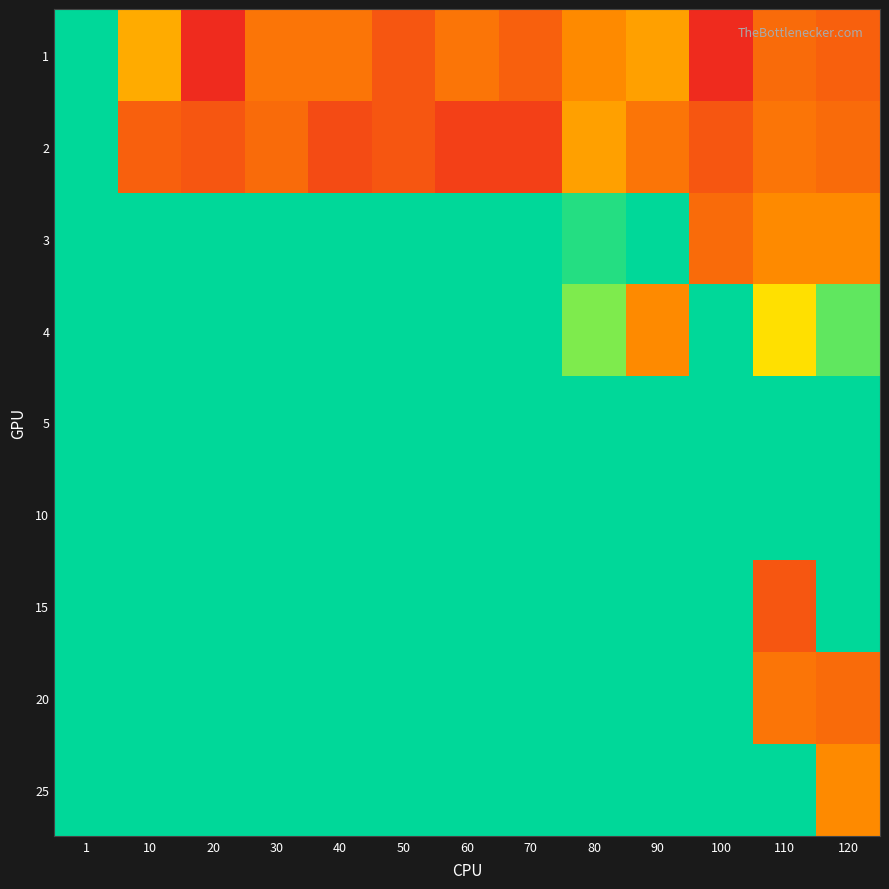

Which has a higher value, 10 or 110?

10